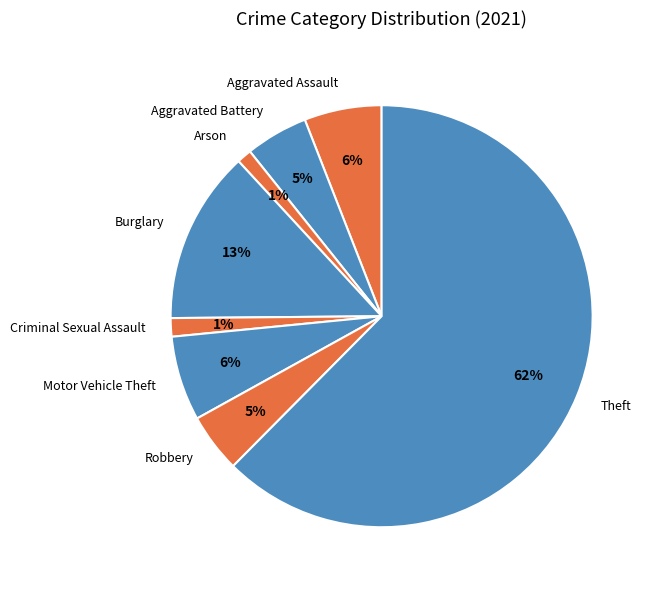

True or false: Robbery accounts for 5% of the total.

True